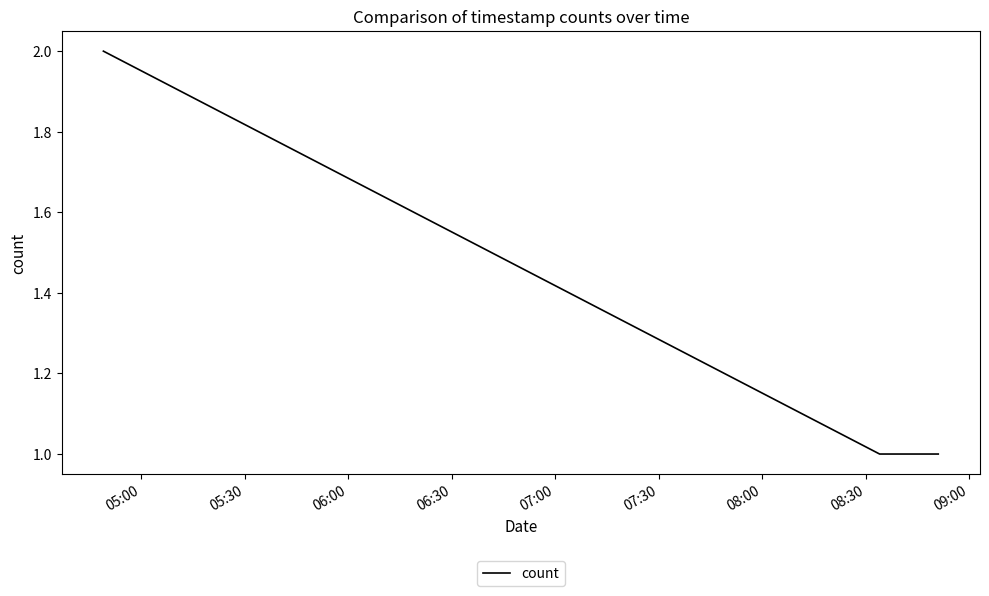

What is the difference between the maximum and minimum values?

1